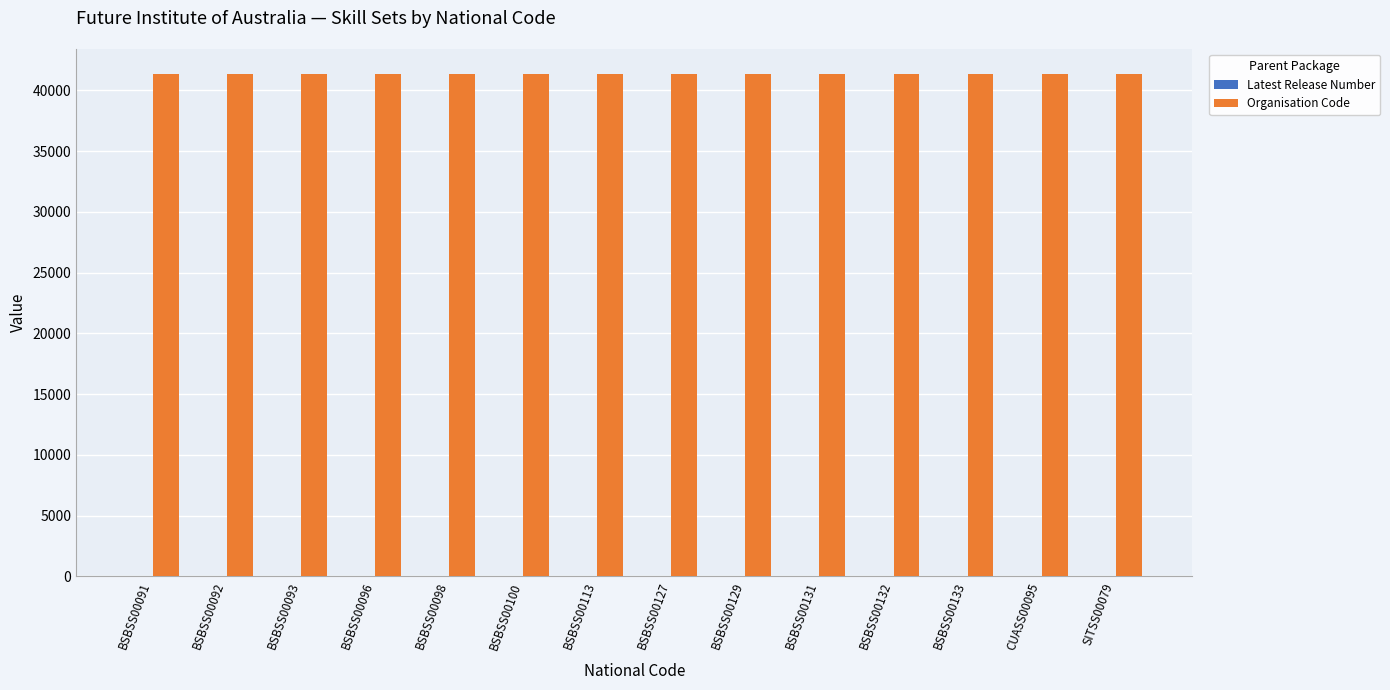

Is it true that Organisation Code equals 41339 at BSBSS00096?

True